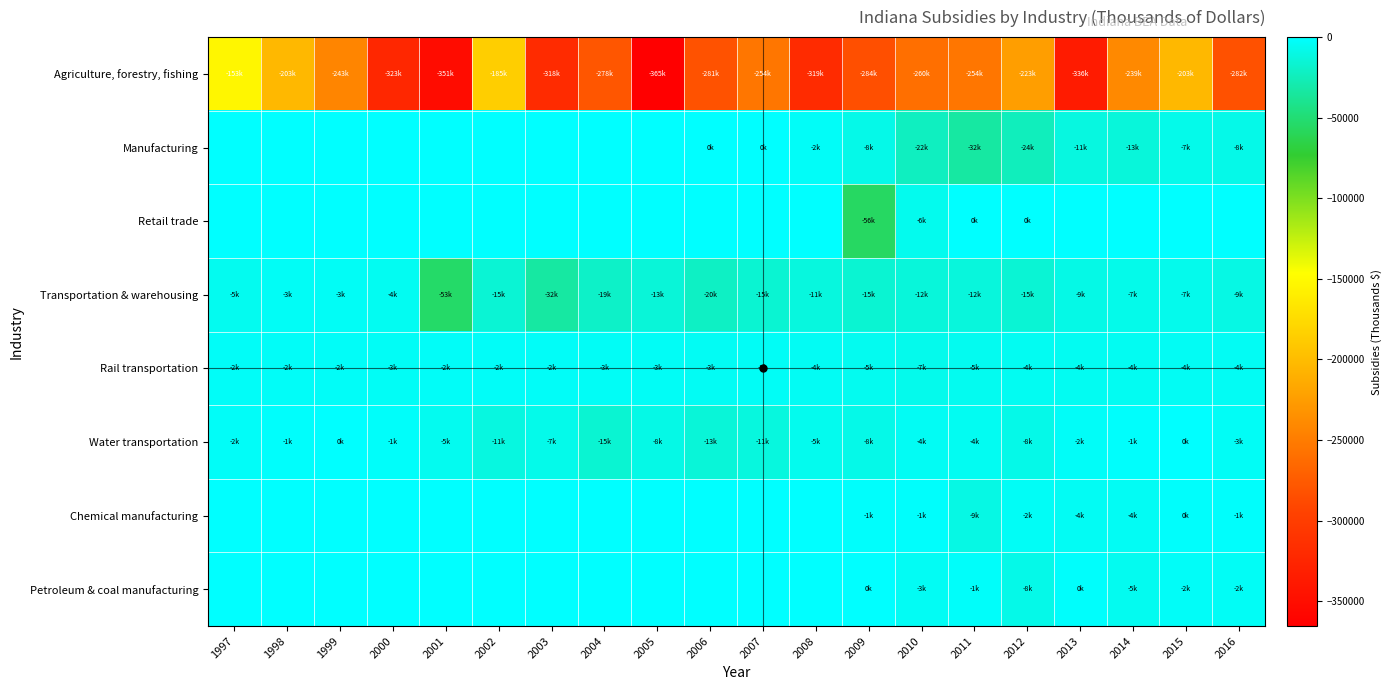

Rank the series at 1997 from lowest to highest value.

Agriculture, forestry, fishing, Transportation & warehousing, Water transportation, Rail transportation, Manufacturing, Retail trade, Chemical manufacturing, Petroleum & coal manufacturing